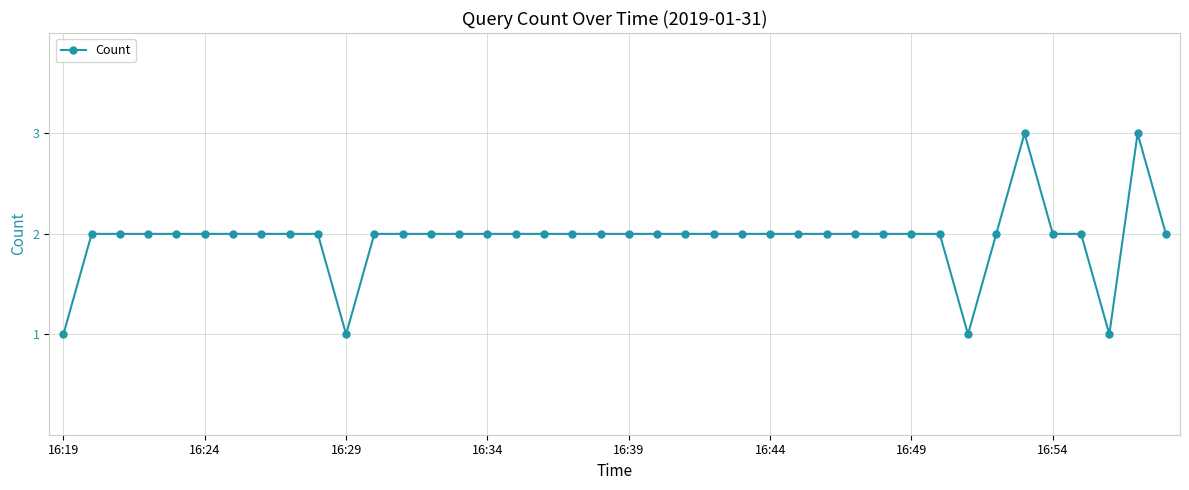

How many lines are shown in the chart?

1